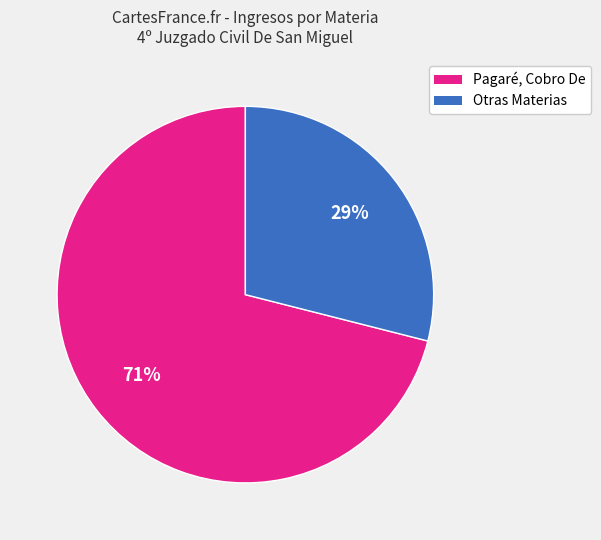

To the nearest percent, what is the difference between the largest and smallest slice percentages?

42%